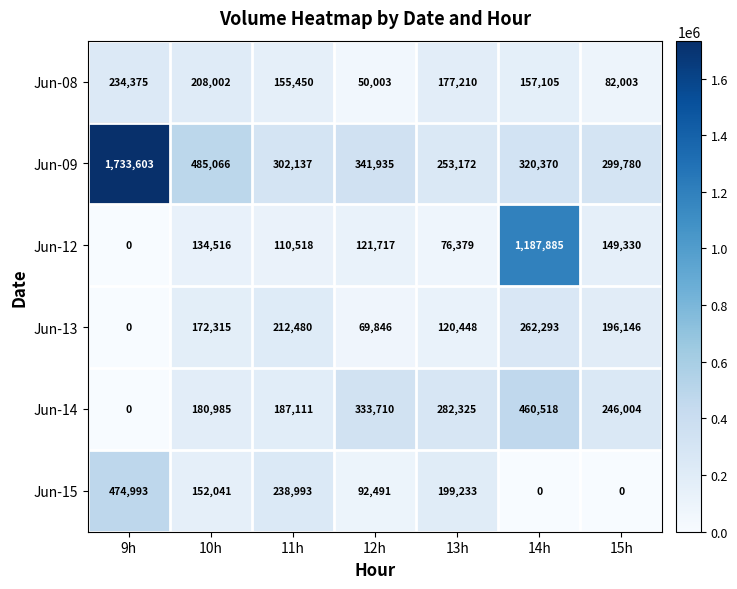

At how many categories does at least one series exceed 945891?

2